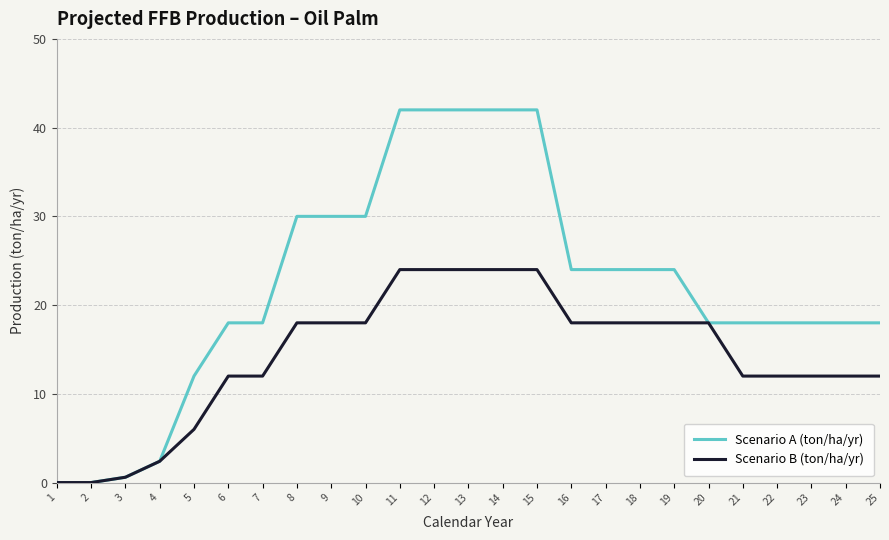

How many lines are shown in the chart?

2